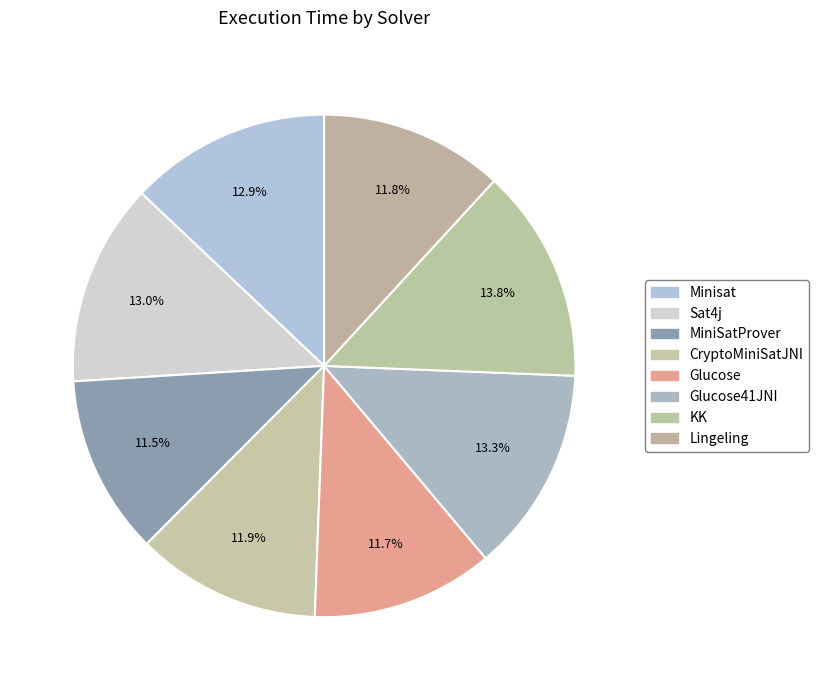

To the nearest percent, what percentage of the pie is MiniSatProver?

12%